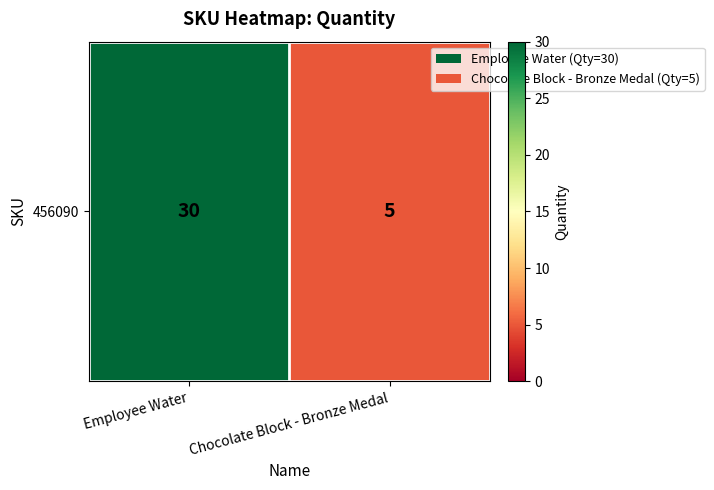

Read the value at Chocolate Block - Bronze Medal.

5